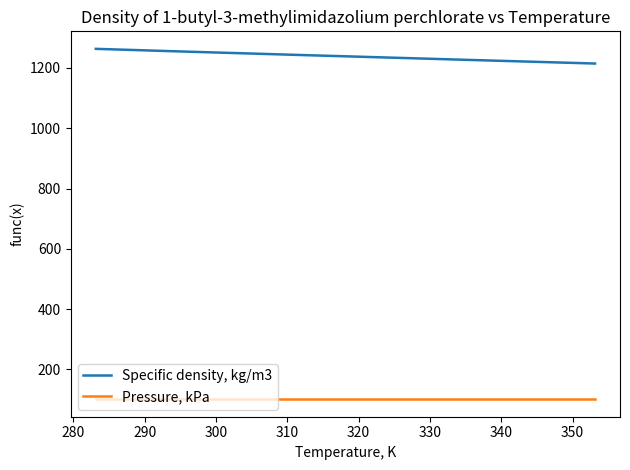

At how many categories does at least one series exceed 546?

15